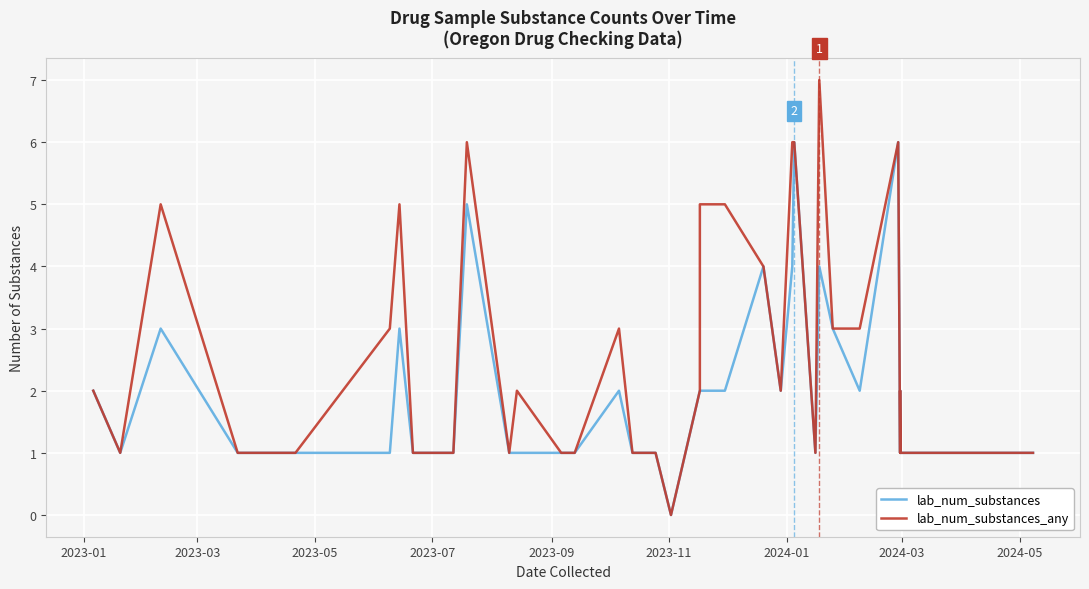

What is the difference between the maximum and second lowest values in the lab_num_substances series?

5